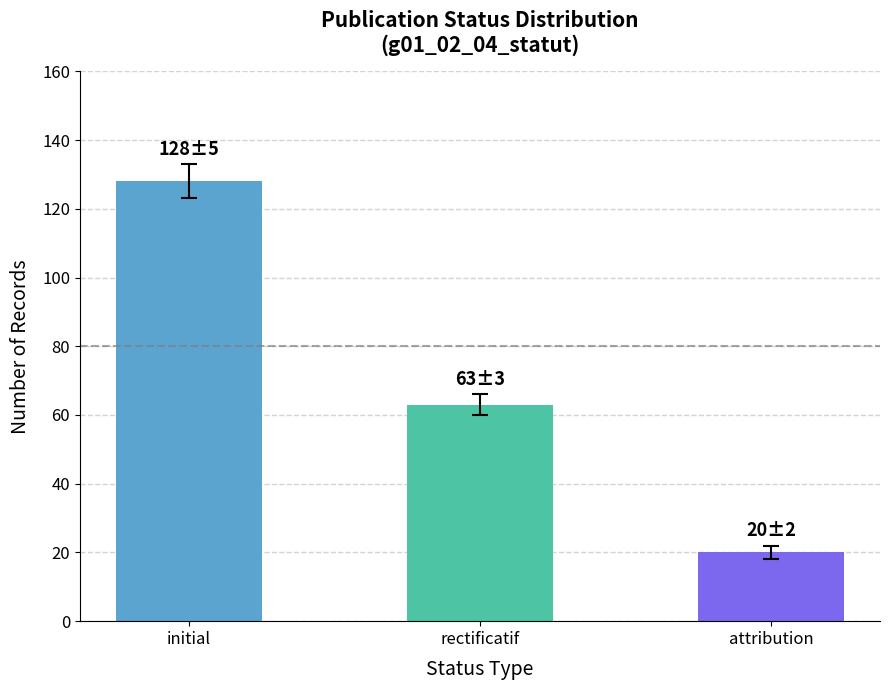

What is the ratio of the value at initial to the value at rectificatif?

2.0